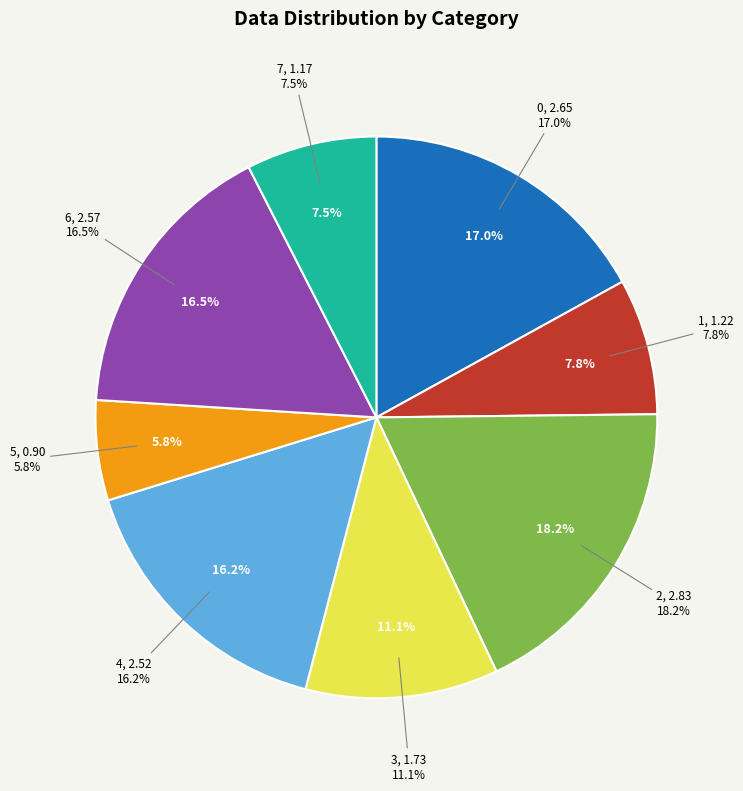

Which slice is the largest?

2